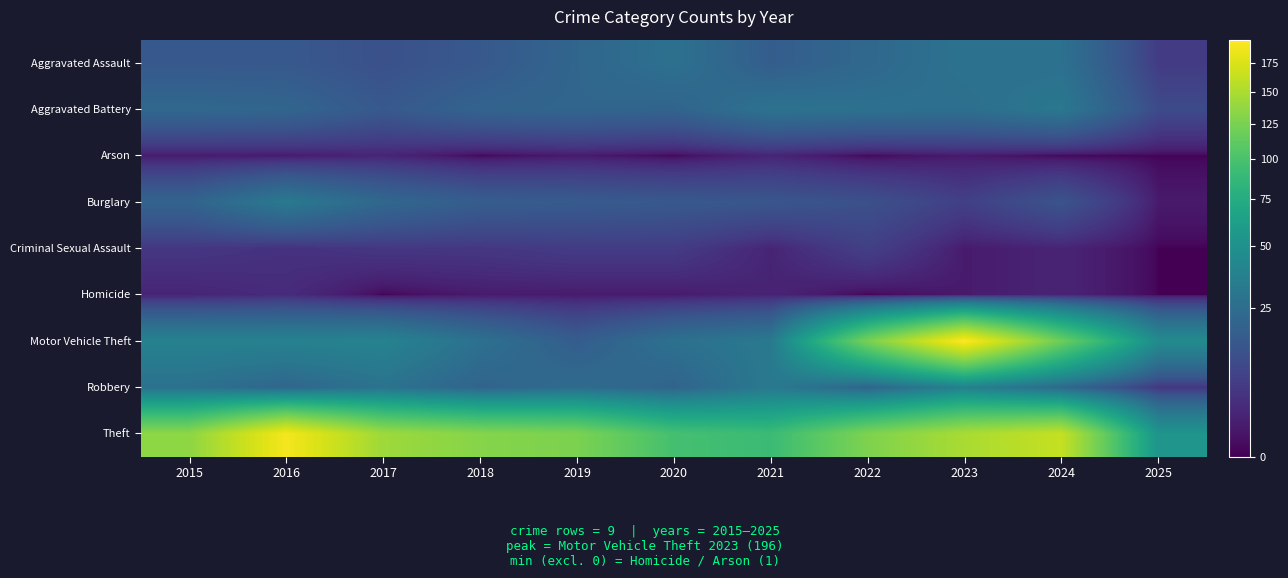

Reading left to right, extract all data points from this chart.

Aggravated Assault: 2015=15	2016=15	2017=12	2018=15	2019=21	2020=27	2021=17	2022=22	2023=28	2024=27	2025=6
Aggravated Battery: 2015=22	2016=21	2017=15	2018=20	2019=21	2020=20	2021=28	2022=27	2023=26	2024=31	2025=10
Arson: 2015=1	2016=1	2017=2	2018=0	2019=1	2020=0	2021=2	2022=0	2023=1	2024=0	2025=0
Burglary: 2015=20	2016=32	2017=22	2018=17	2019=16	2020=15	2021=14	2022=12	2023=7	2024=13	2025=1
Criminal Sexual Assault: 2015=5	2016=4	2017=5	2018=5	2019=6	2020=6	2021=2	2022=7	2023=1	2024=2	2025=0
Homicide: 2015=2	2016=3	2017=0	2018=1	2019=1	2020=1	2021=2	2022=0	2023=1	2024=2	2025=0
Motor Vehicle Theft: 2015=38	2016=38	2017=39	2018=27	2019=17	2020=27	2021=32	2022=124	2023=196	2024=118	2025=45
Robbery: 2015=27	2016=21	2017=28	2018=20	2019=24	2020=20	2021=32	2022=20	2023=37	2024=22	2025=5
Theft: 2015=135	2016=190	2017=143	2018=131	2019=126	2020=97	2021=91	2022=127	2023=149	2024=163	2025=53